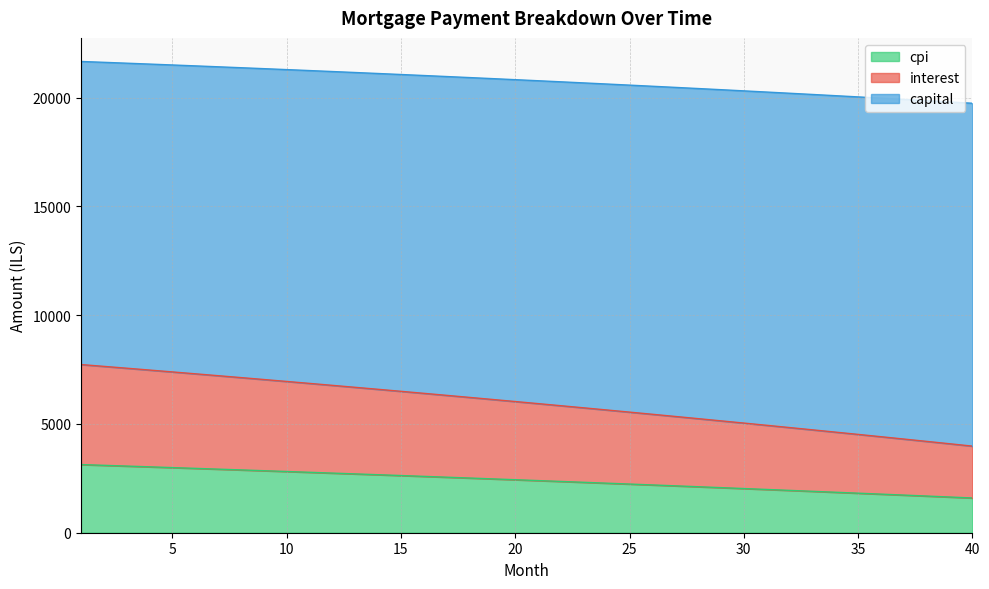

Rank the categories by interest value from lowest to highest.

40, 39, 38, 37, 36, 35, 34, 33, 32, 31, 30, 29, 28, 27, 26, 25, 24, 23, 22, 21, 20, 19, 18, 17, 16, 15, 14, 13, 12, 11, 10, 9, 8, 7, 6, 5, 4, 3, 2, 1